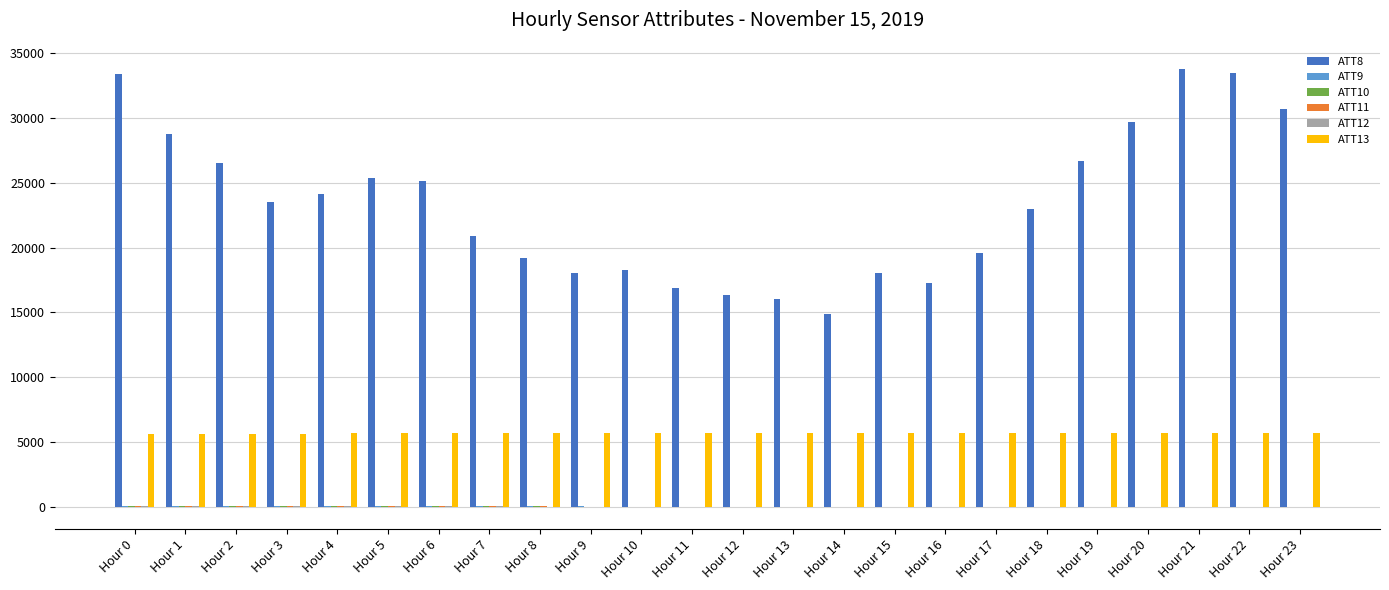

Which series has the largest total across all categories?

ATT8